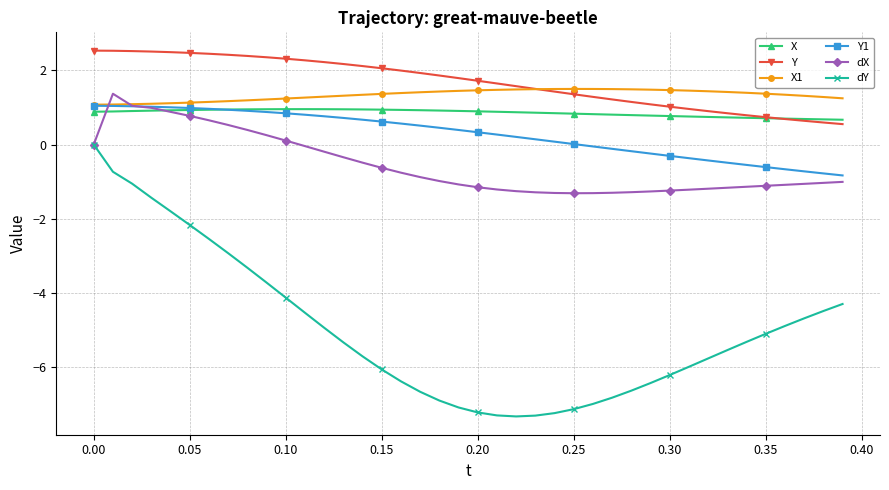

How many lines are shown in the chart?

6